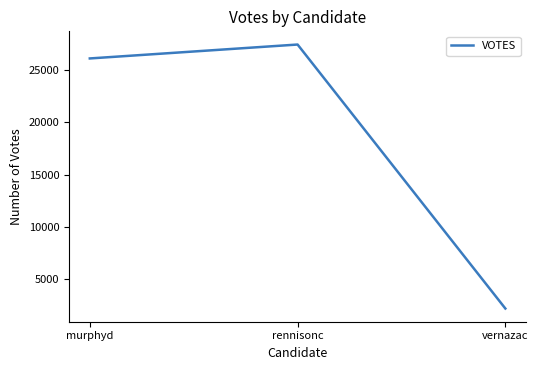

Is it true that the value at rennisonc is 27432?

True